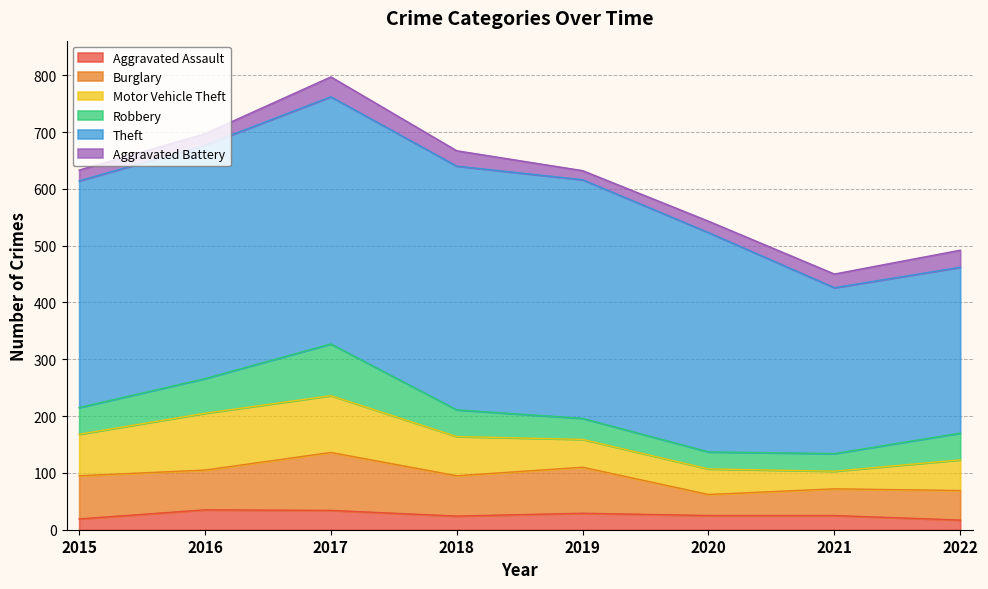

True or false: Theft has more than 1 interior local peaks.

False